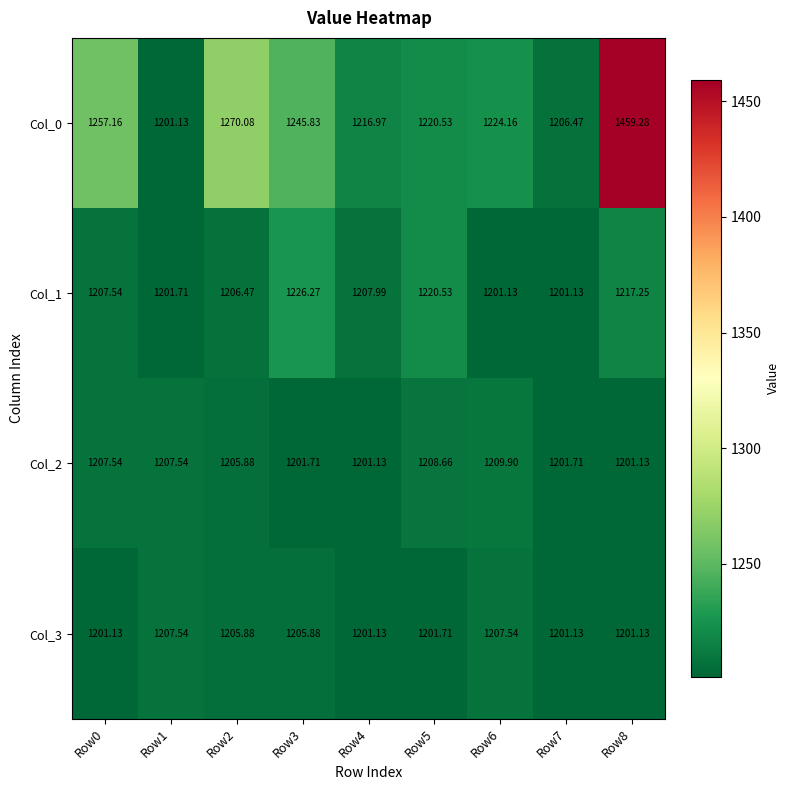

Is the value of Col_2 at Row3 greater than the value of Col_3 at Row4?

Yes